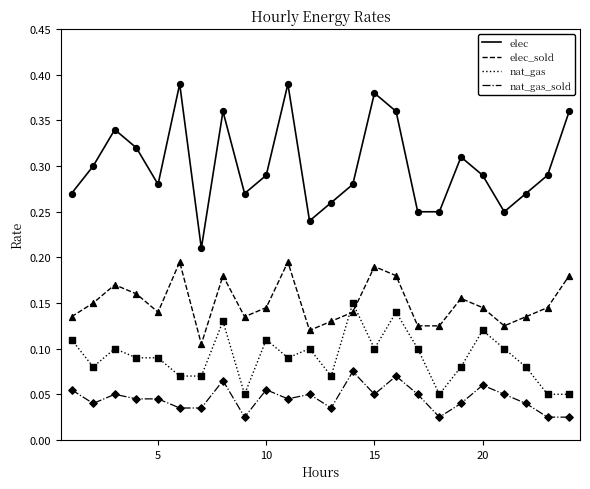

Rank the series by their average value, from highest to lowest.

elec, elec_sold, nat_gas, nat_gas_sold